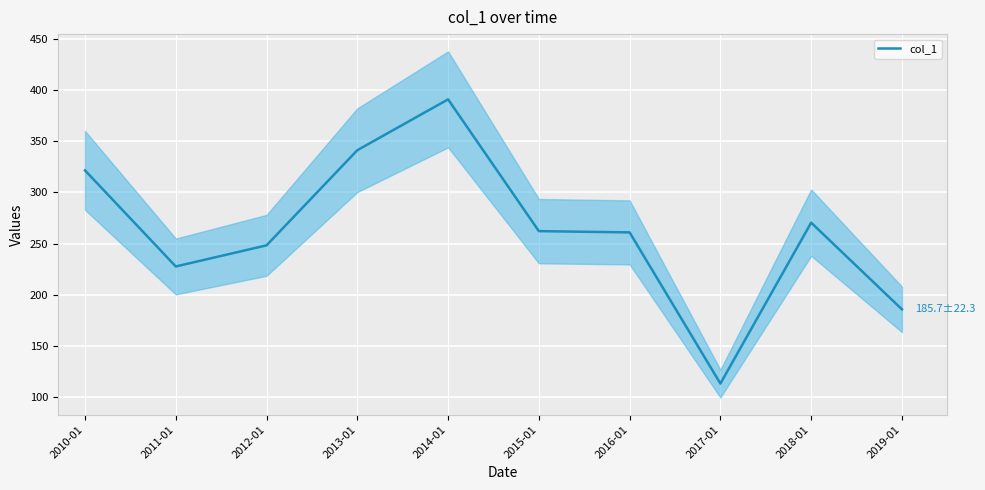

Reading left to right, extract all data points from this chart.

321.6	227.6	248.3	341.3	391.1	262.2	260.9	113.0	270.4	185.7